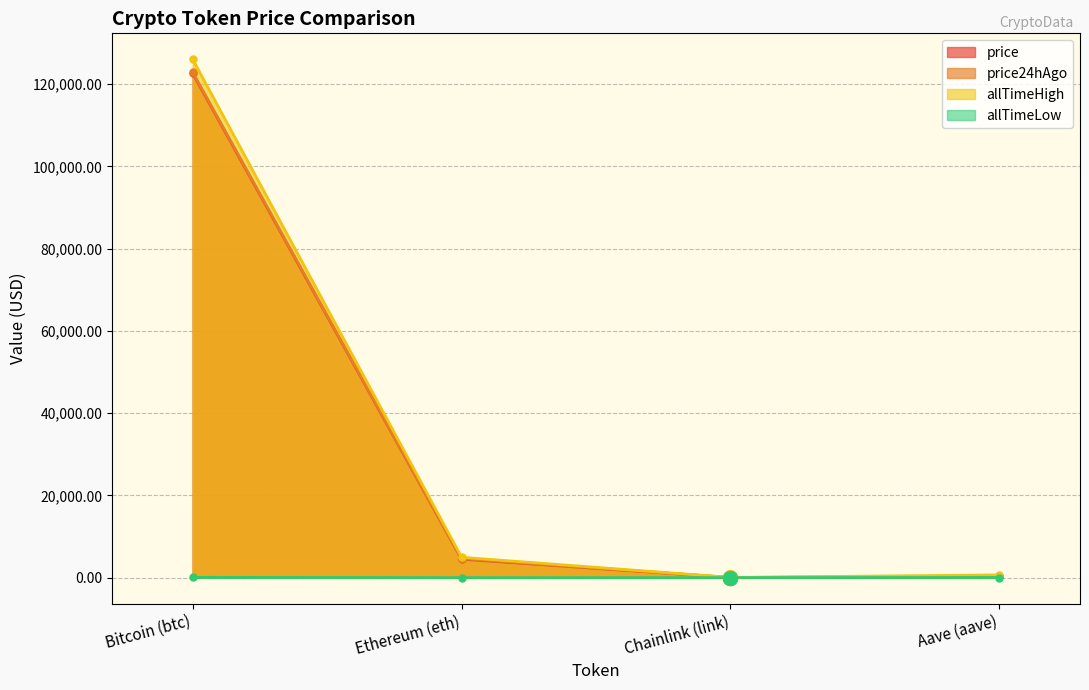

Which has a higher value, Ethereum (eth) or Chainlink (link)?

Ethereum (eth)